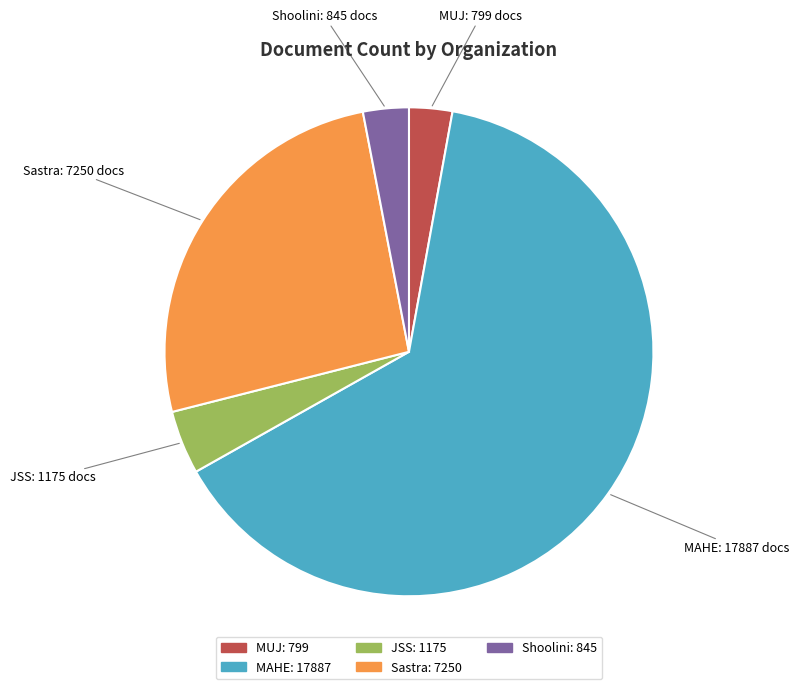

How many slices are in this pie chart?

5